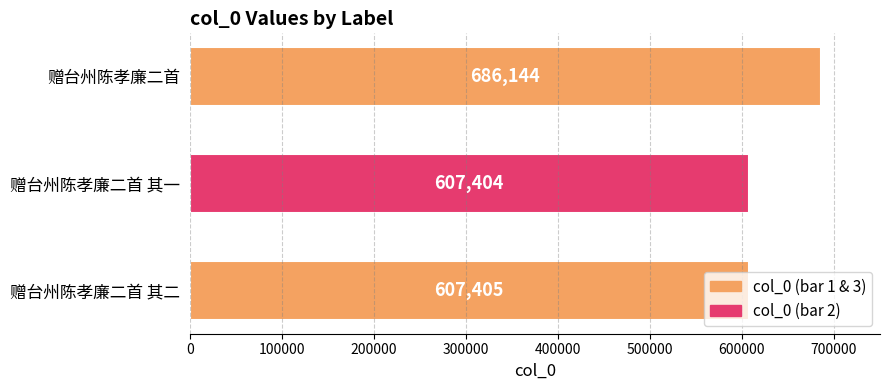

Does the chart contain stacked bars?

No